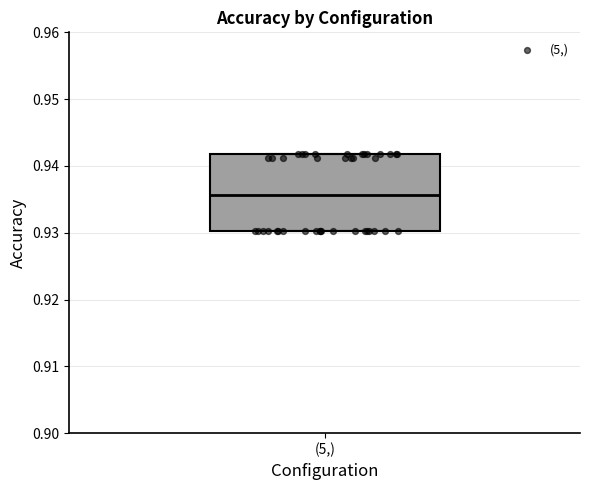

Read this box plot against the y-axis: the position of the median line, the range covered by the box, and the ends of both whiskers. The values are not printed on the chart, so give them approximately, as read against the axis.

median 0.936, box 0.930 to 0.942, whiskers 0.930 to 0.942